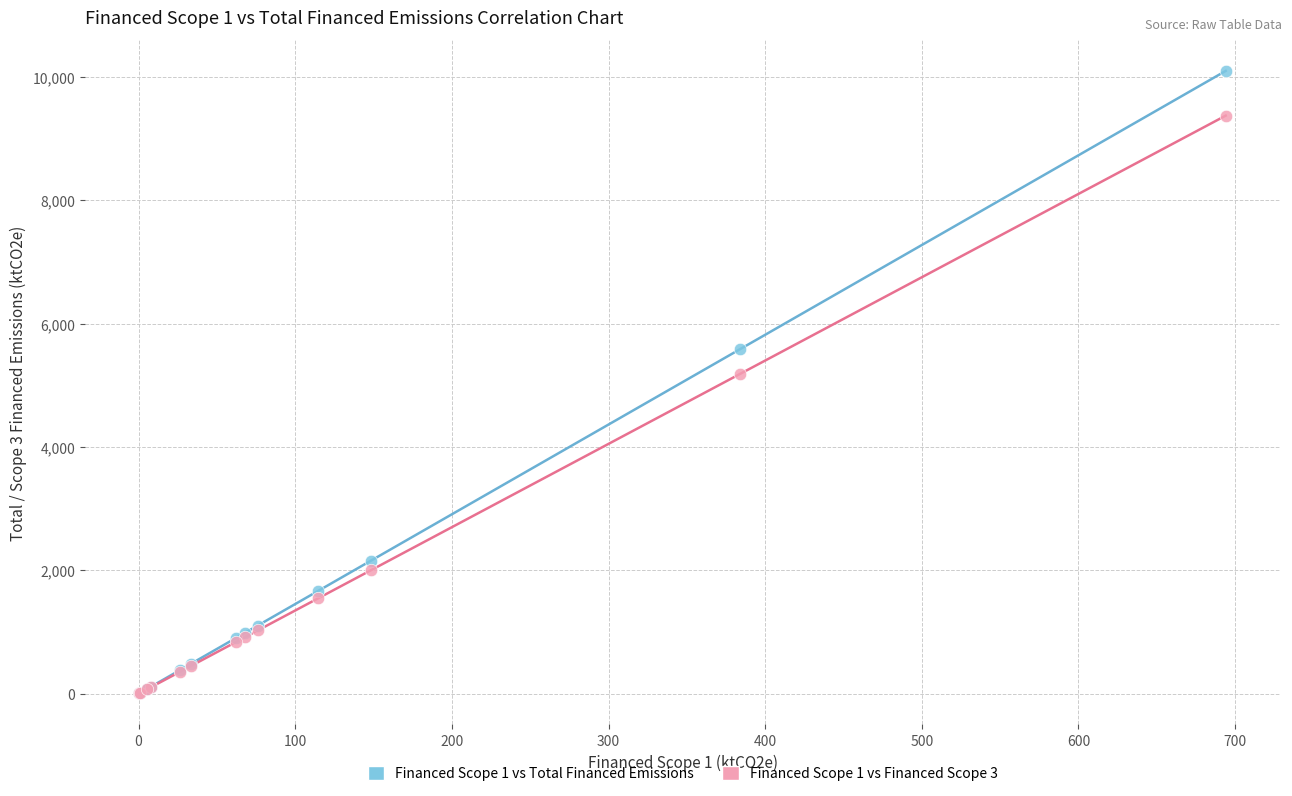

Which series contains the highest Y value?

Financed Scope 1 vs Total Financed Emissions